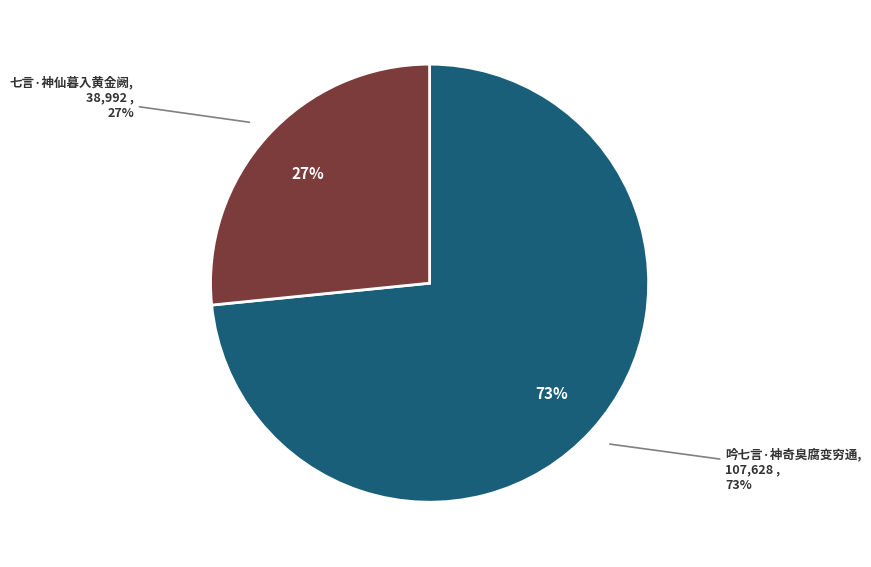

The 吟七言·神奇臭腐变穷通 slice represents 62% of the pie. True or false?

False